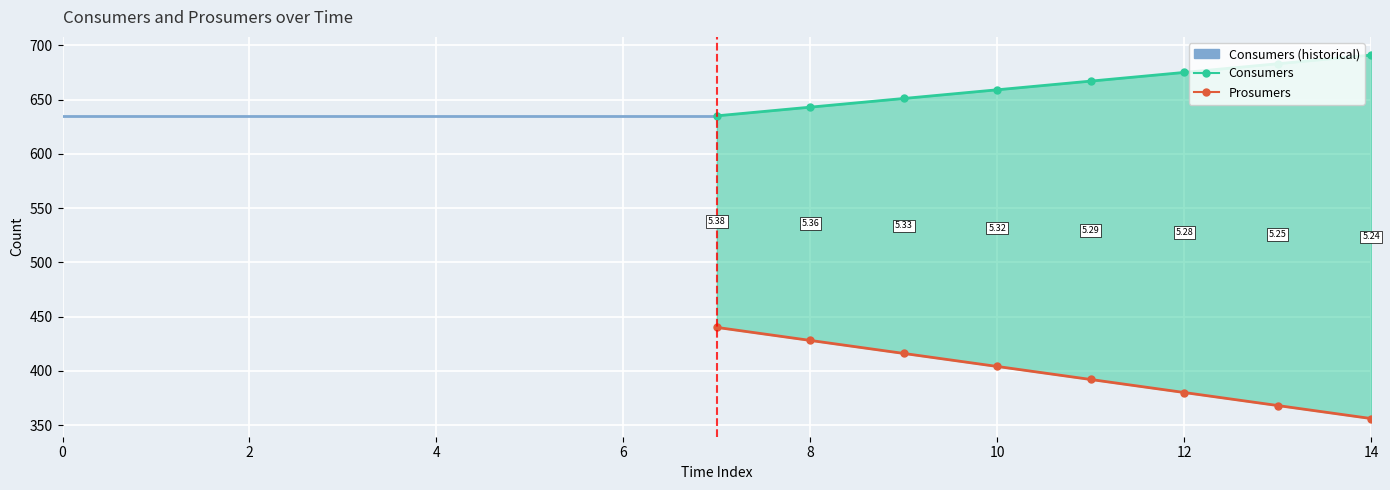

Between 6 and 14, which series saw the biggest shift?

Prosumers